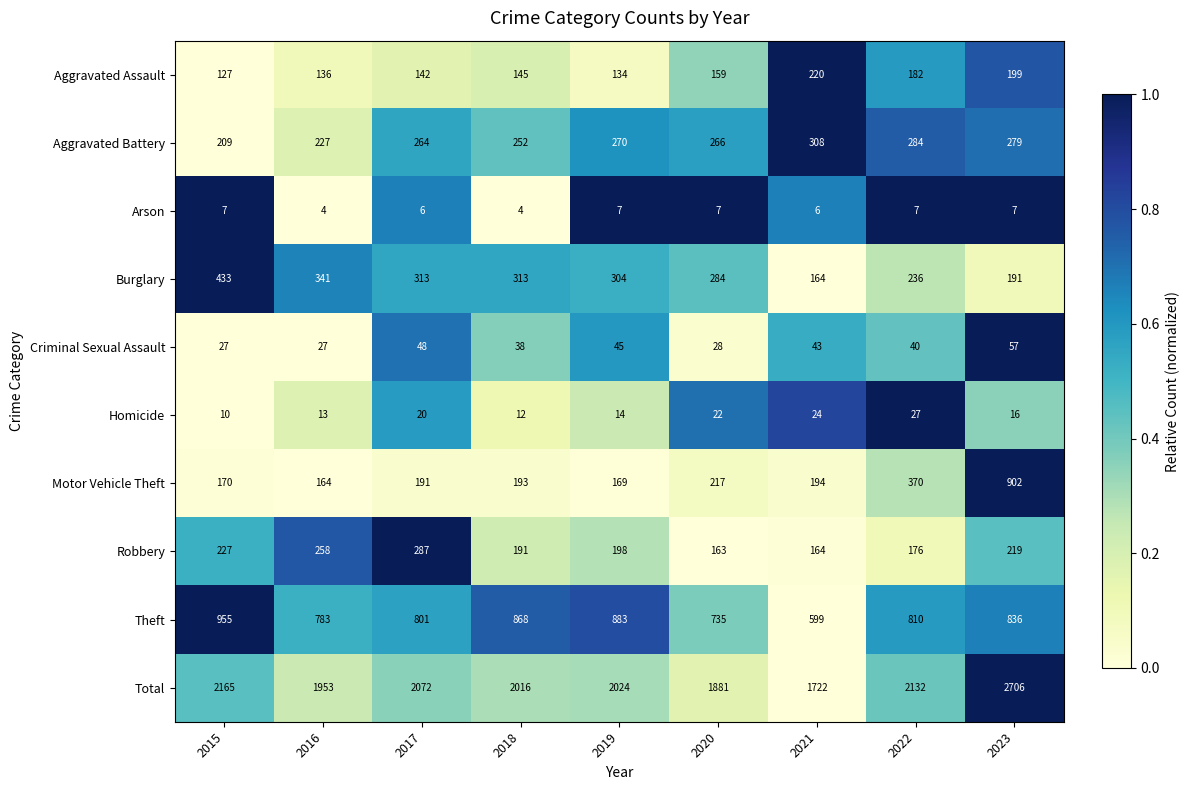

Which series changed the most between 2017 and 2021?

Total